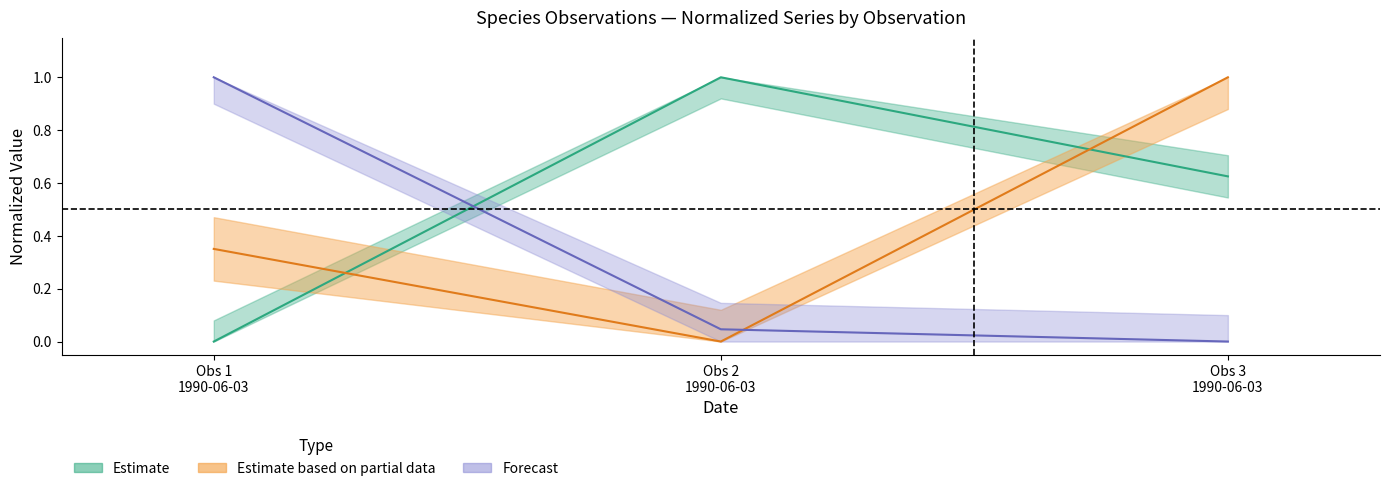

How many data points does each series have?

3